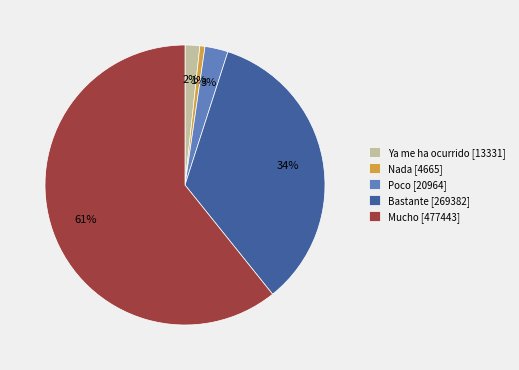

What percentage is the Nada slice, to the nearest percent?

1%